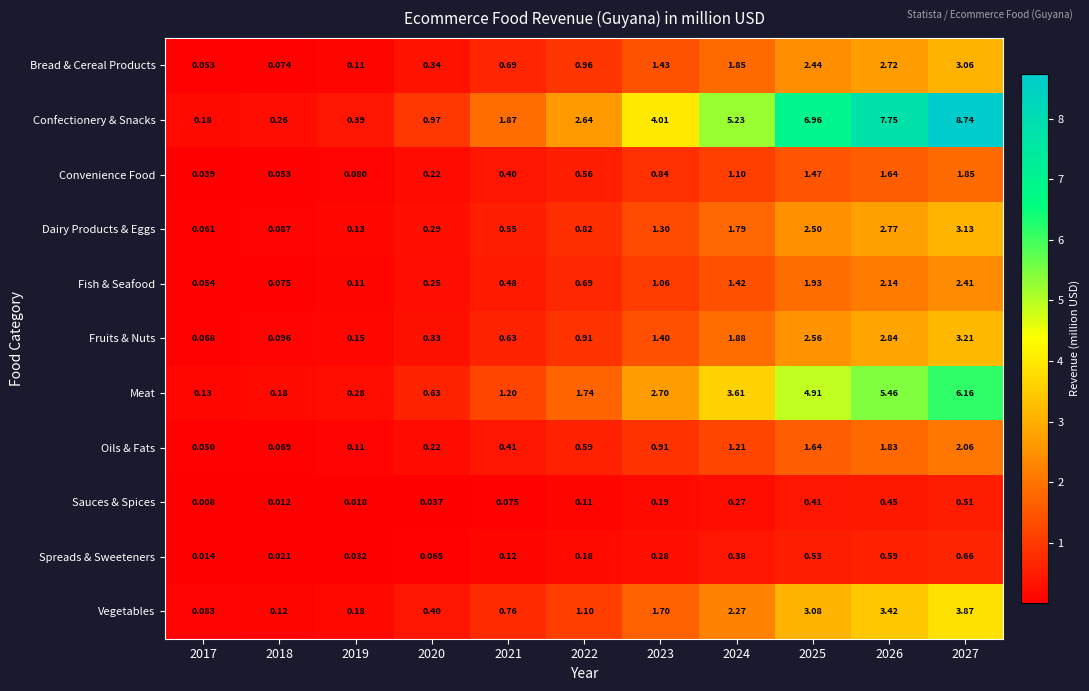

Which series has the largest total across all categories?

Confectionery & Snacks